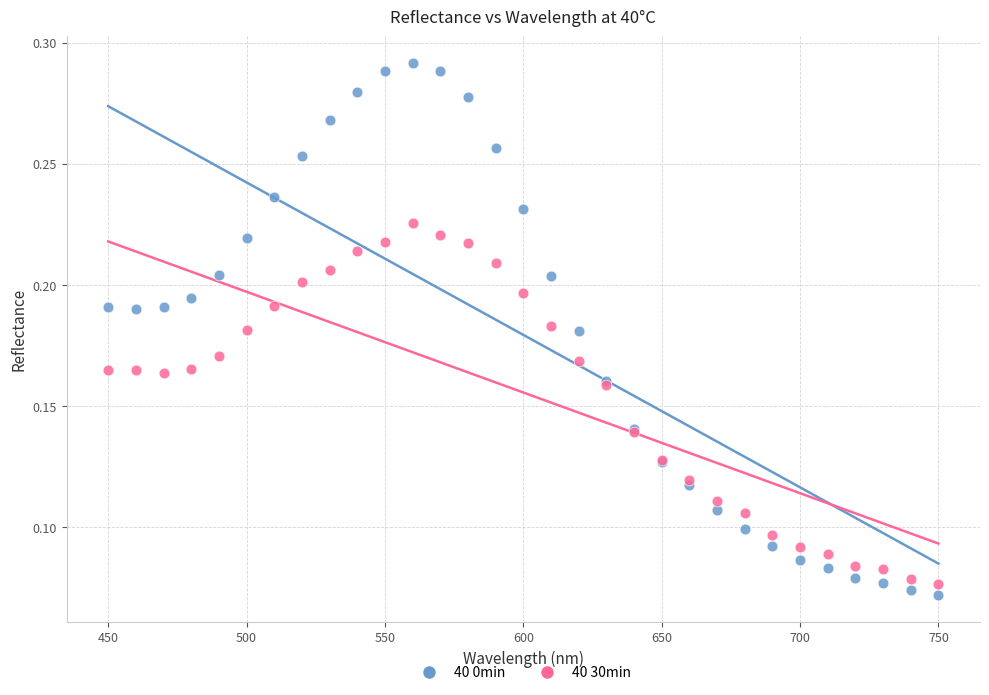

What are all the series names shown in the legend?

40 0min, 40 30min